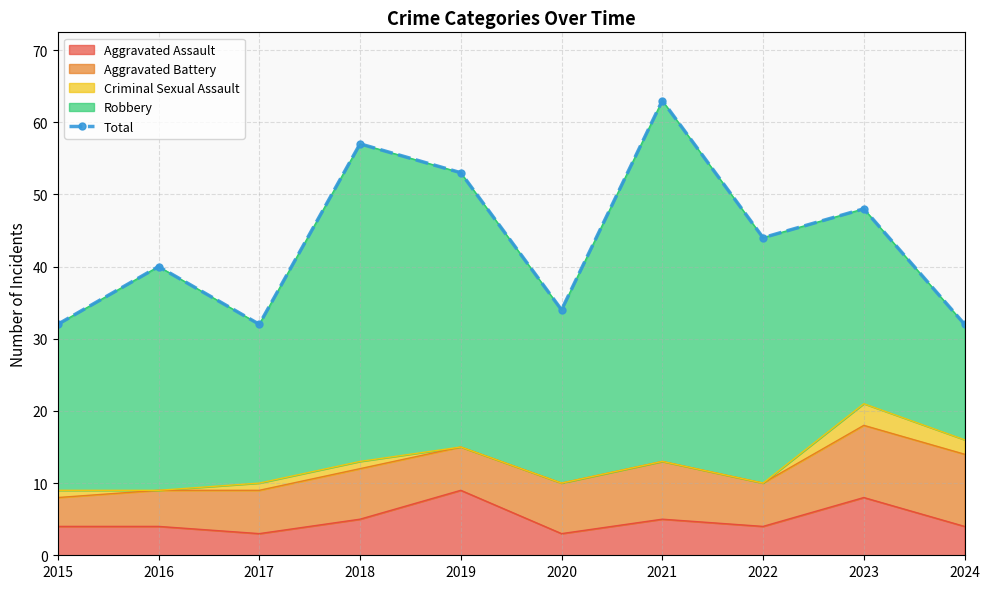

What is the greatest value displayed?

63